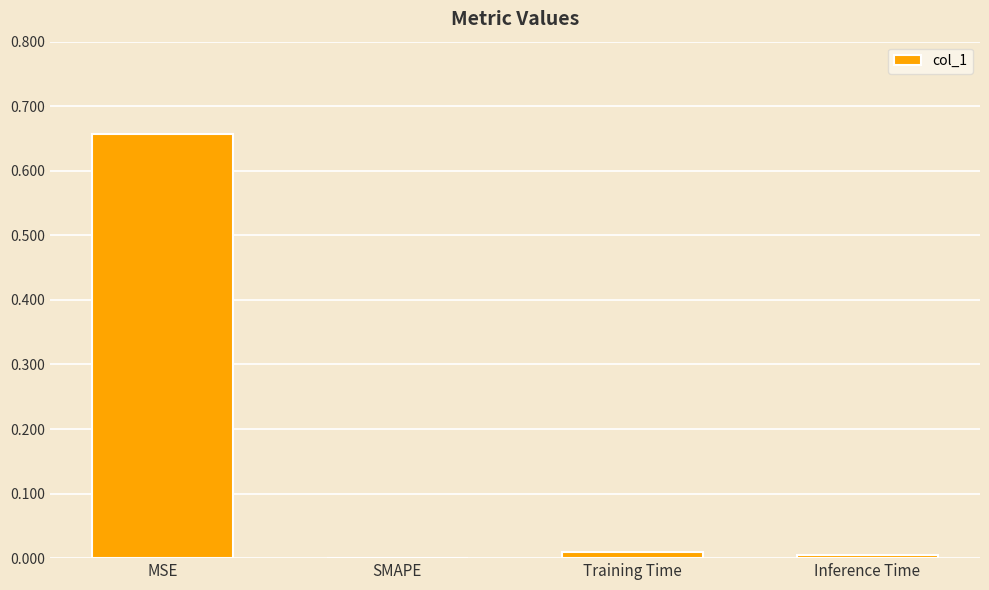

Is it true that the value at Training Time is 0.0?

True